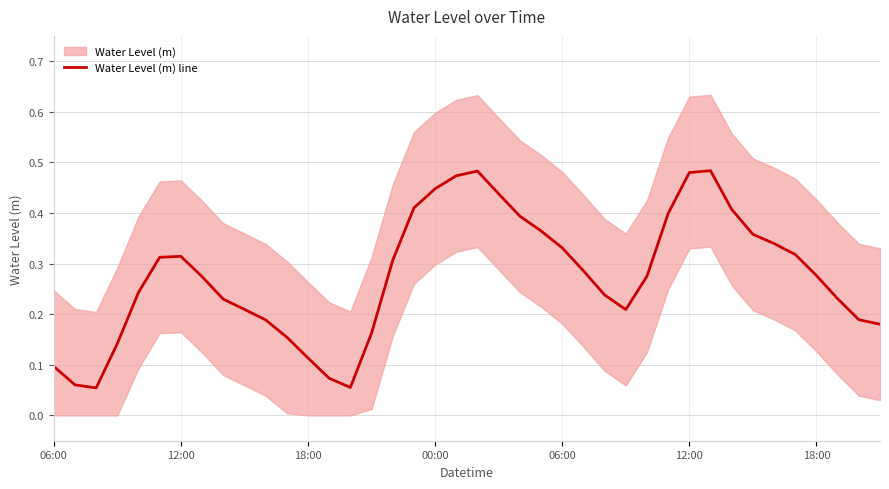

What is the average value?

0.3